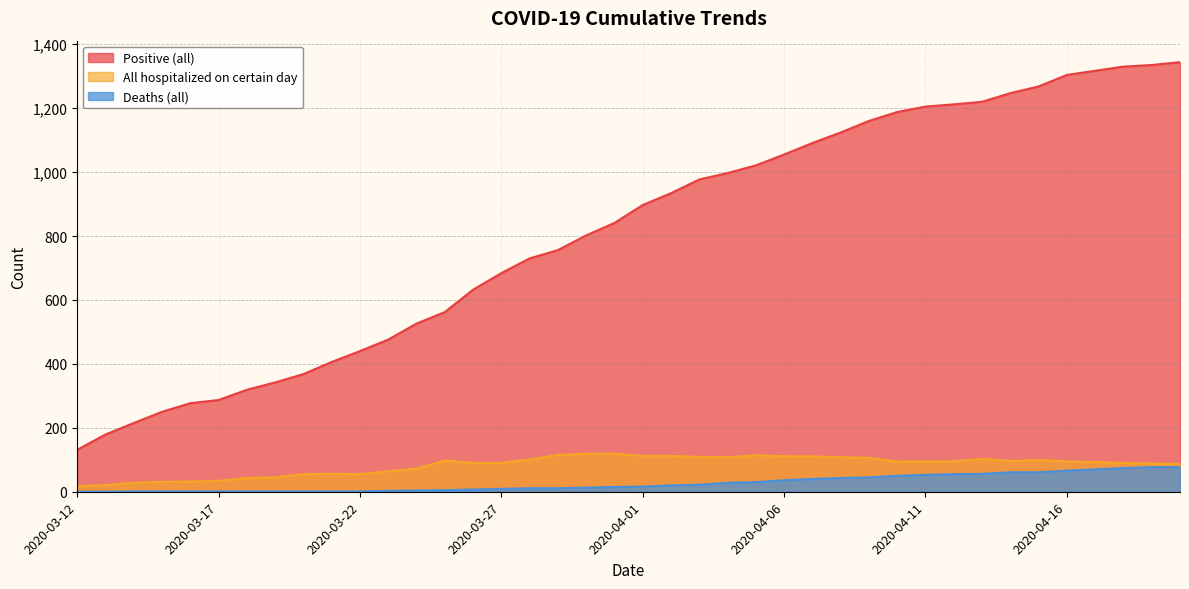

How many data points in Deaths (all) are less than 16?

20